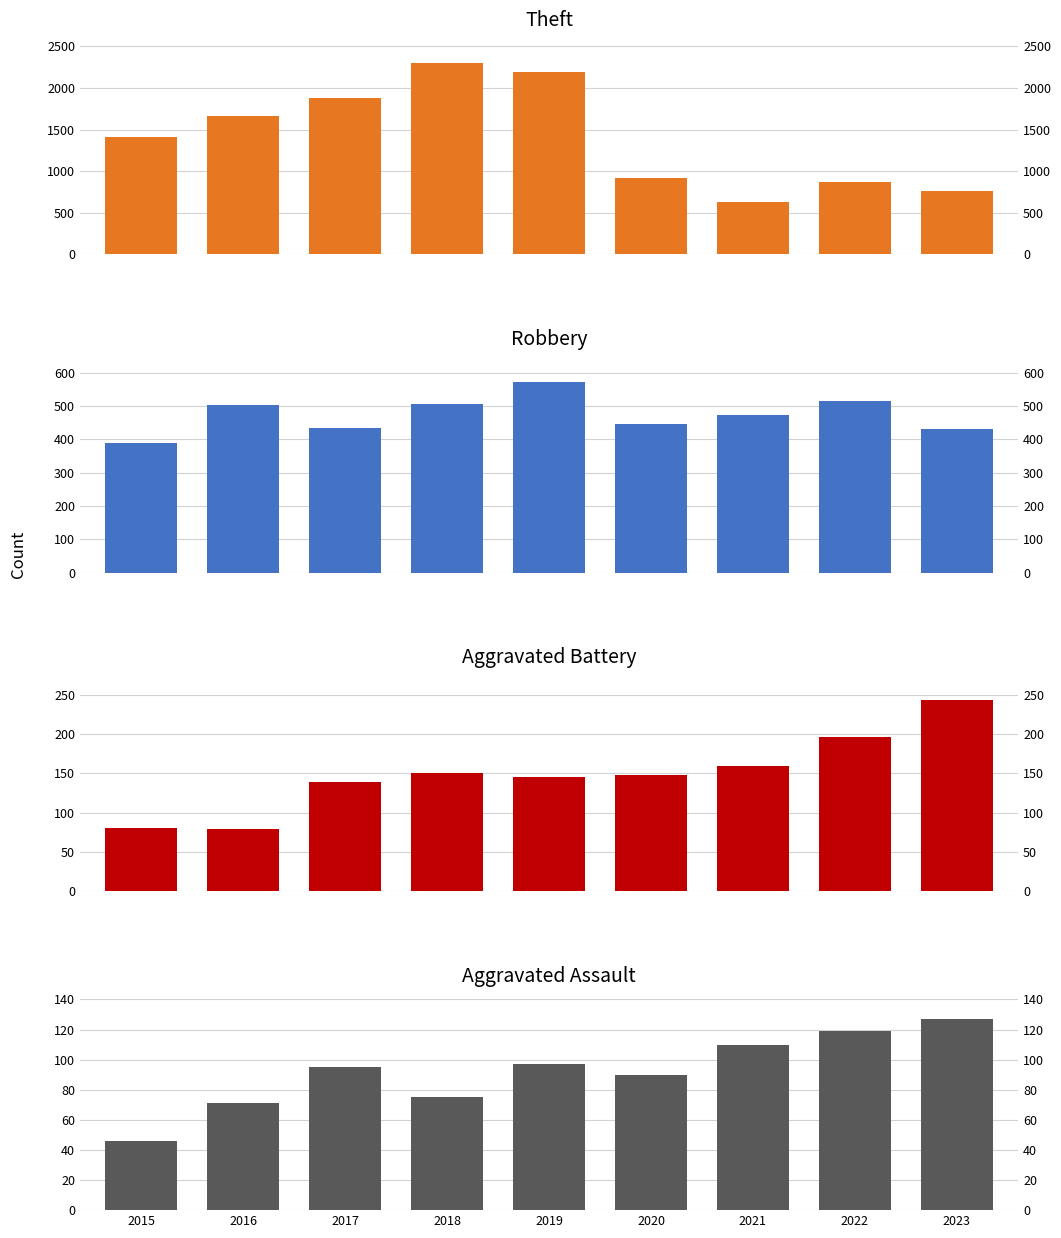

At 2015, list the series in order from smallest to largest.

Aggravated Assault, Aggravated Battery, Robbery, Theft